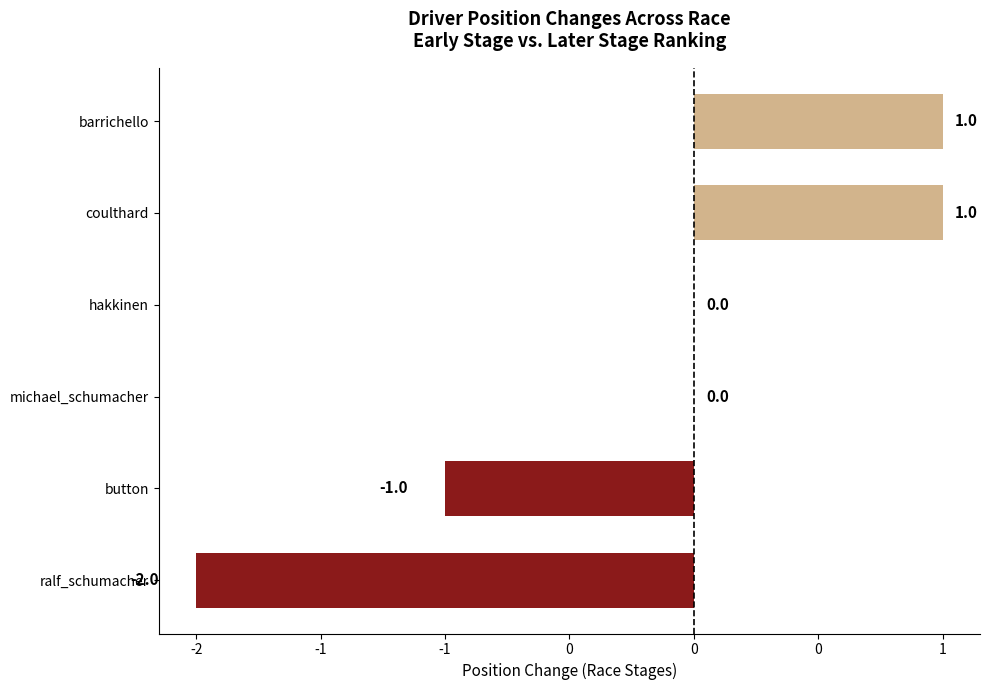

Count the values in the range -1 to 1.

5